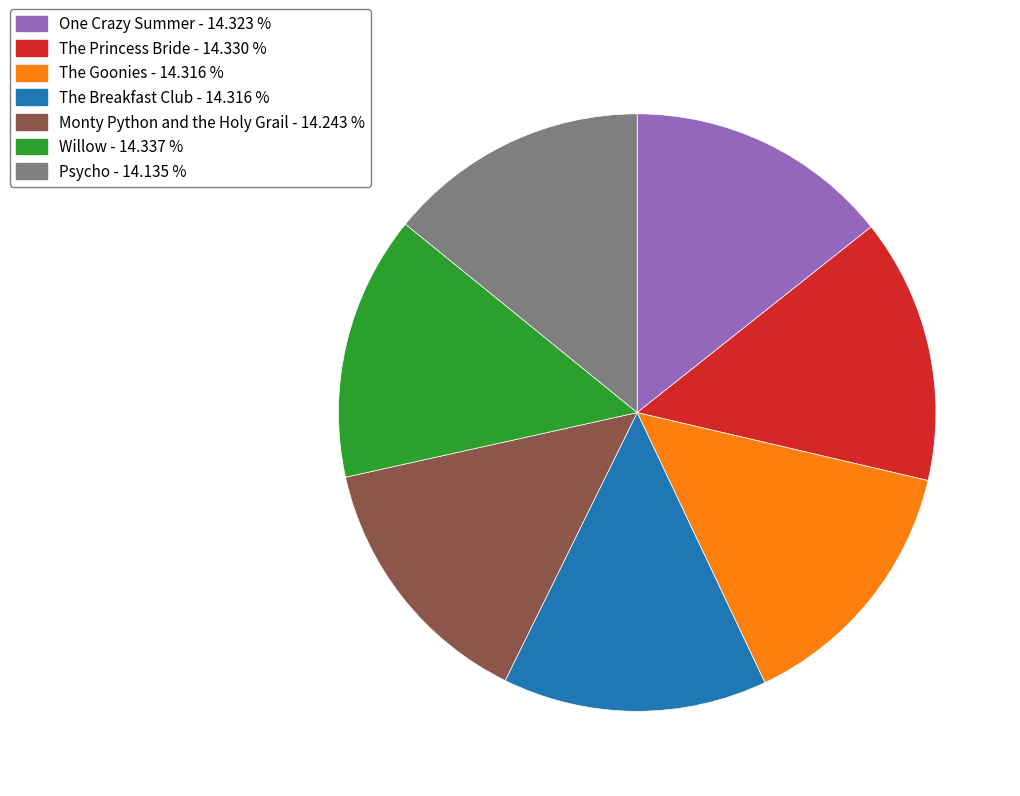

The Psycho slice represents 14% of the pie. True or false?

True